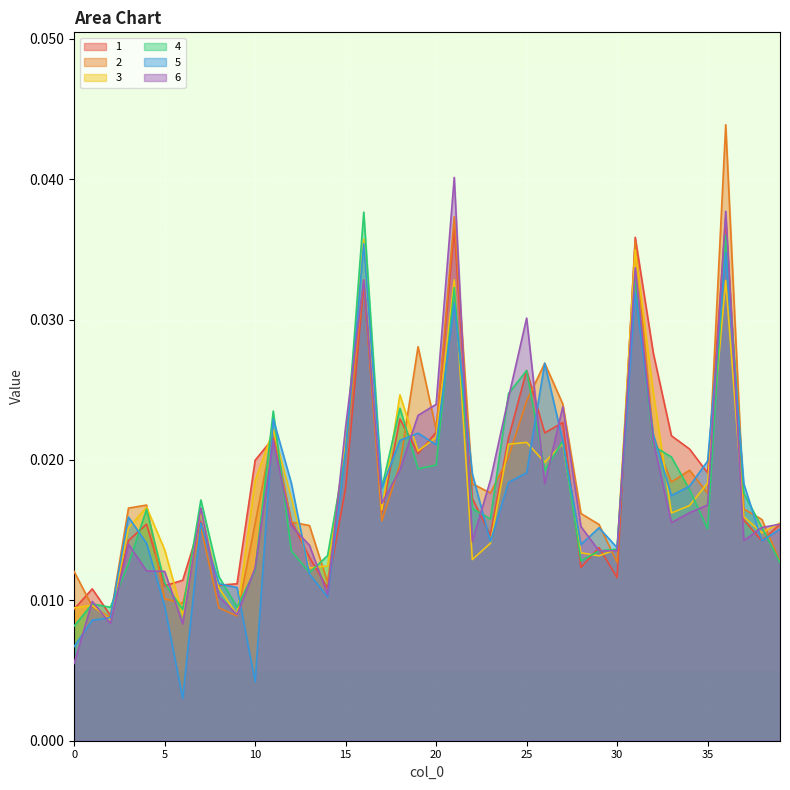

Where is 2 nearest to the value 0?

2